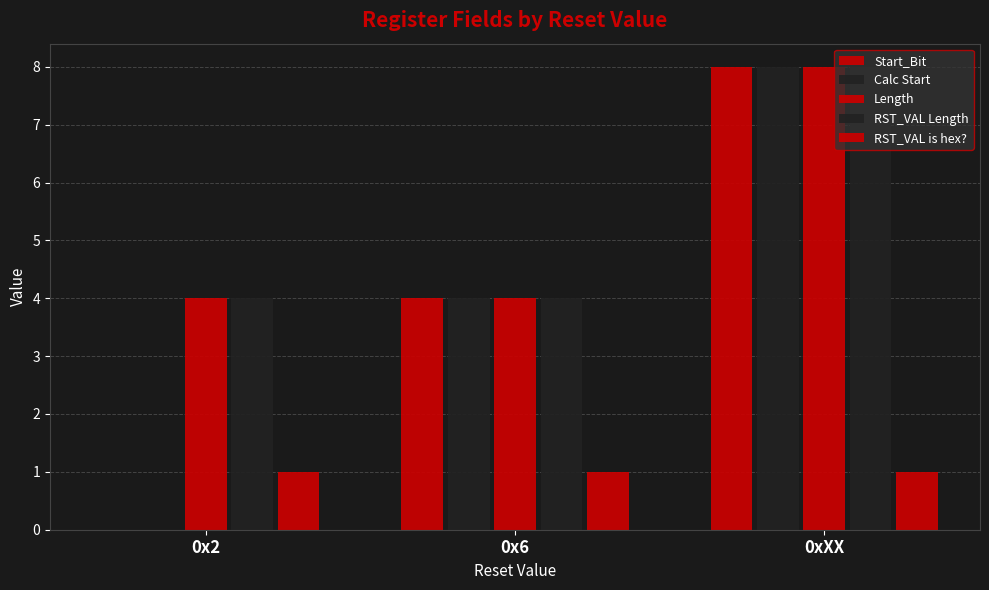

How many positive values does the Start_Bit series have?

2